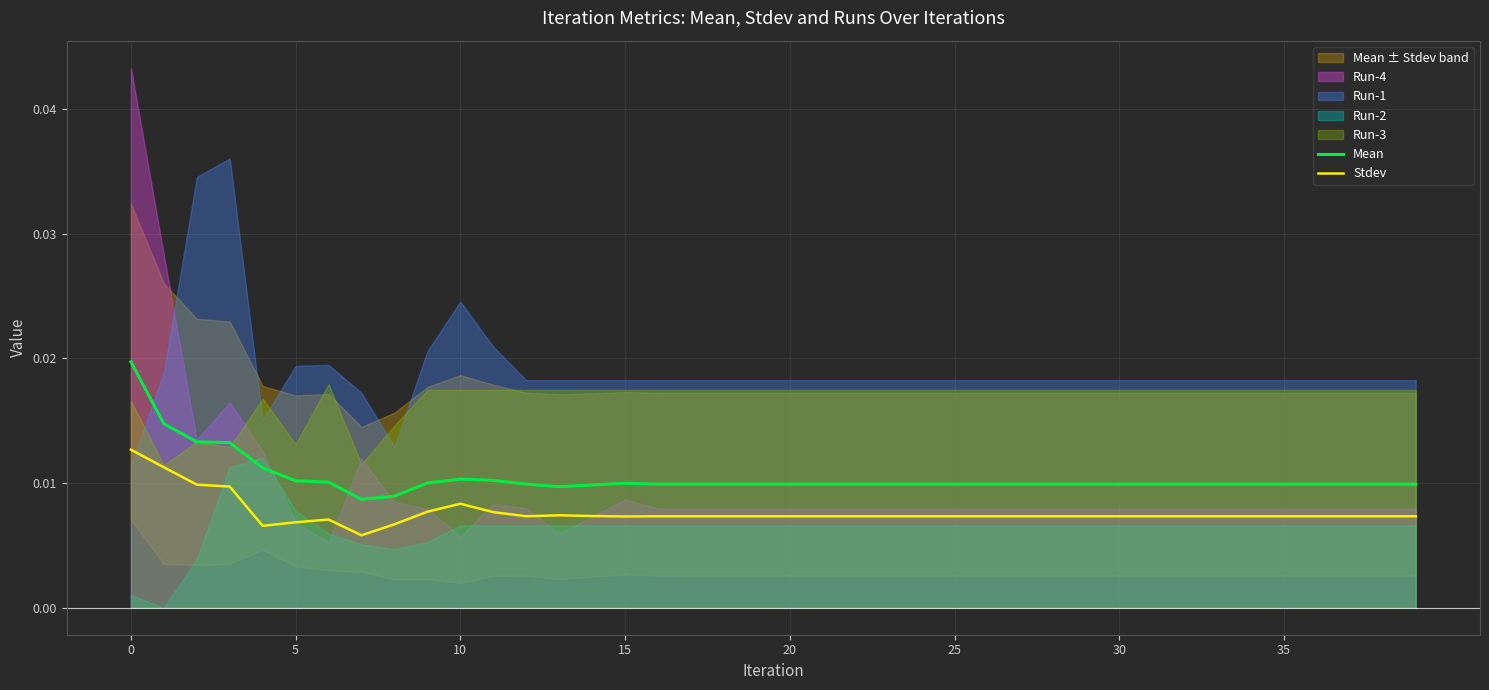

True or false: Stdev and Mean intersect in this chart.

False